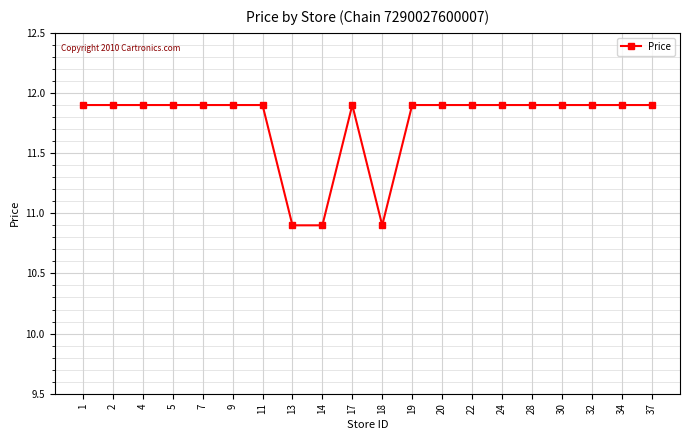

How many lines are shown in the chart?

1